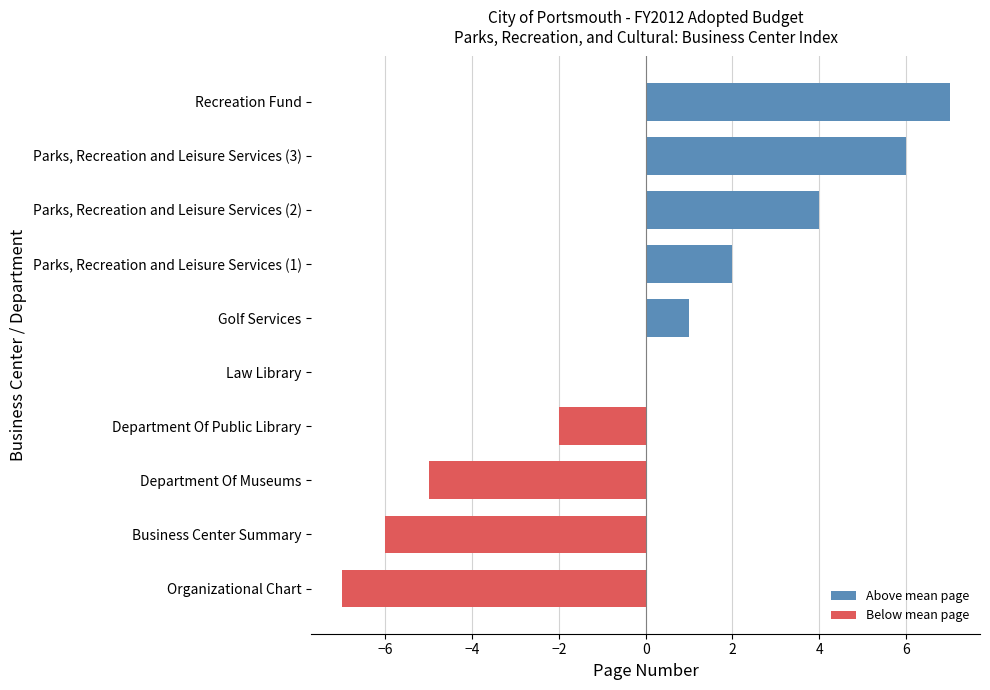

What is the change in value from Department Of Public Library to Law Library?

+2